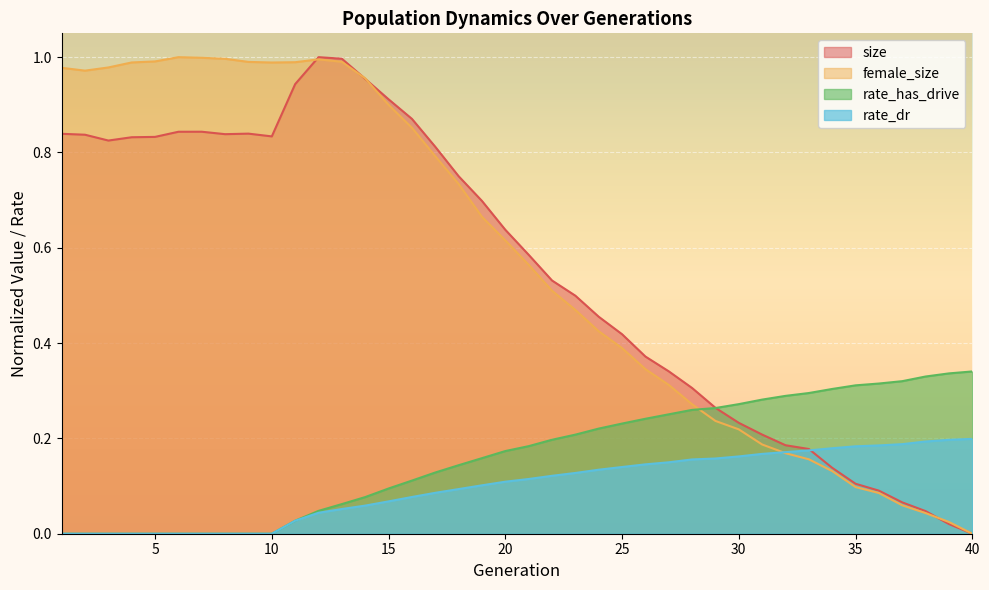

At 25, list the series in order from smallest to largest.

rate_dr, rate_has_drive, female_size, size